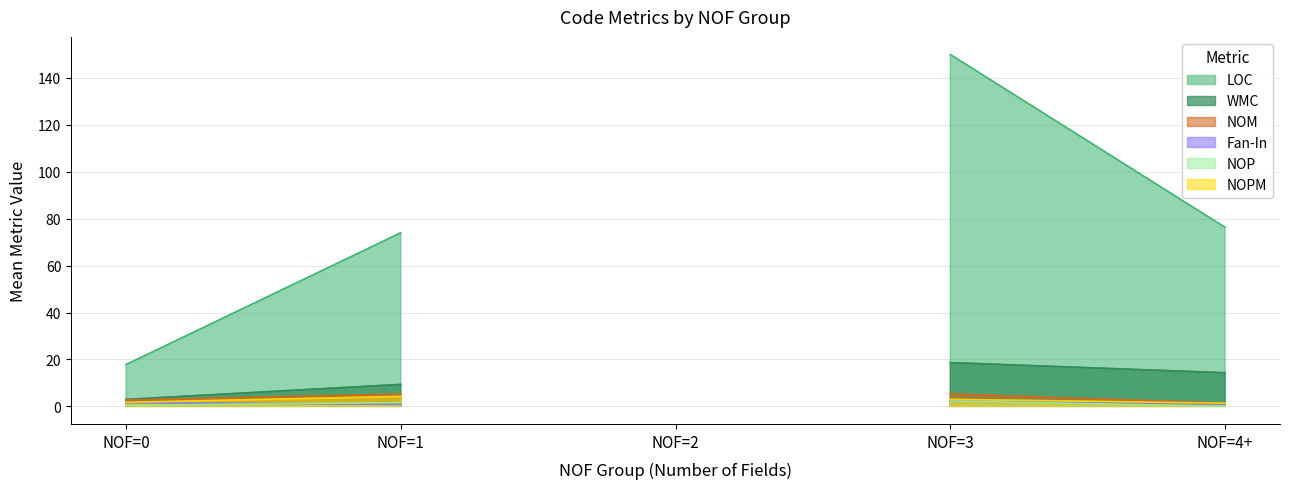

How many distinct data groups are displayed?

6